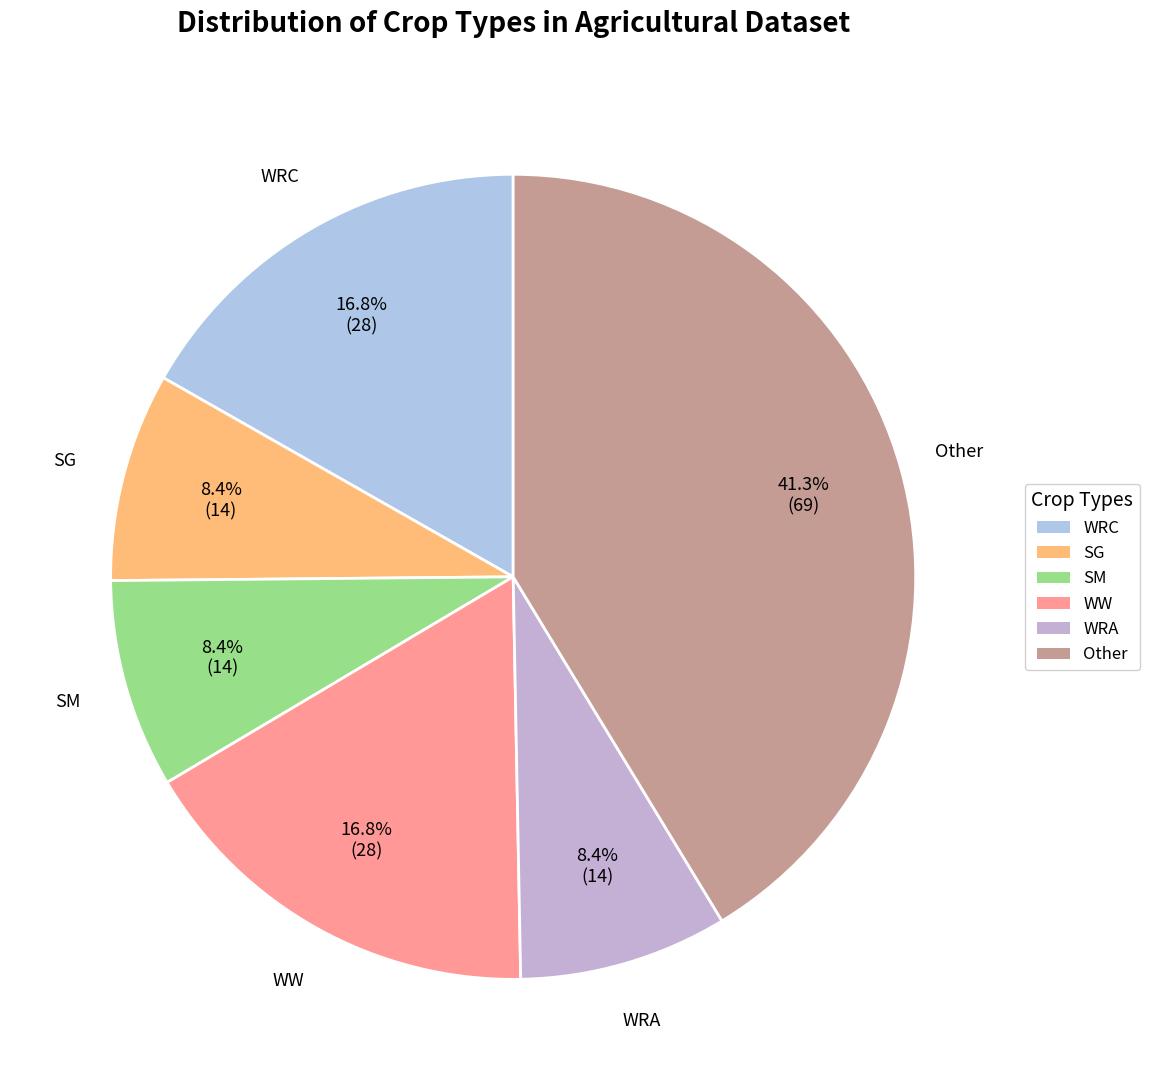

To the nearest percent, what is the average slice percentage?

17%